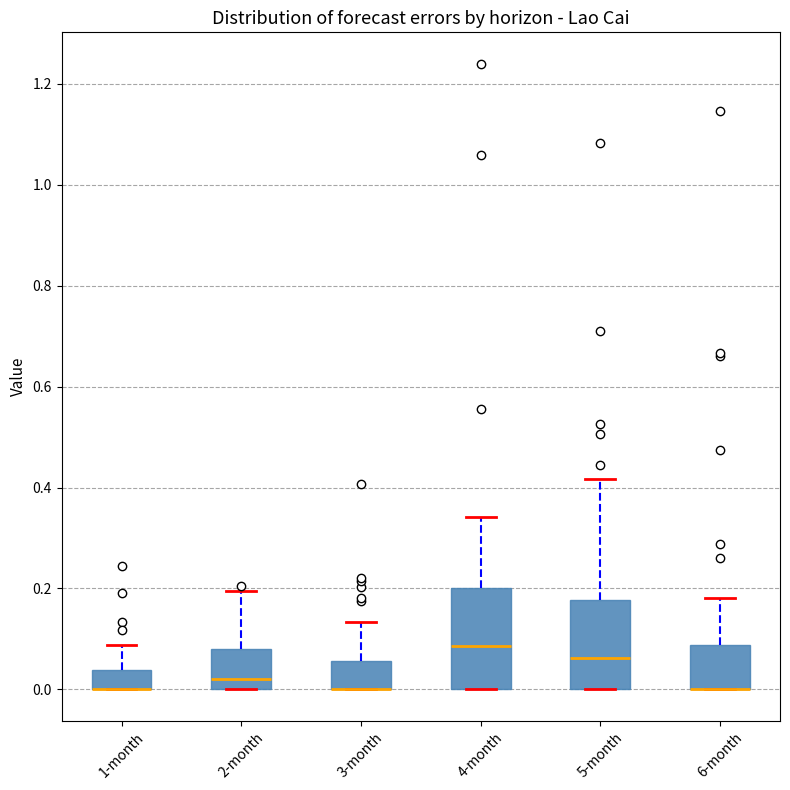

Reading left to right, read every box against the y-axis: the position of its median line, the range the box covers, and the ends of its whiskers. The values are not printed on the chart, so give them approximately, as read against the axis.

1-month: median 0.00 (drawn on the box's lower edge), box 0.00 to 0.04, whiskers 0.00 to 0.08
2-month: median 0.02, box 0.00 to 0.08, whiskers 0.00 to 0.20
3-month: median 0.00 (drawn on the box's lower edge), box 0.00 to 0.06, whiskers 0.00 to 0.14
4-month: median 0.08, box 0.00 to 0.20, whiskers 0.00 to 0.34
5-month: median 0.06, box 0.00 to 0.18, whiskers 0.00 to 0.42
6-month: median 0.00 (drawn on the box's lower edge), box 0.00 to 0.08, whiskers 0.00 to 0.18